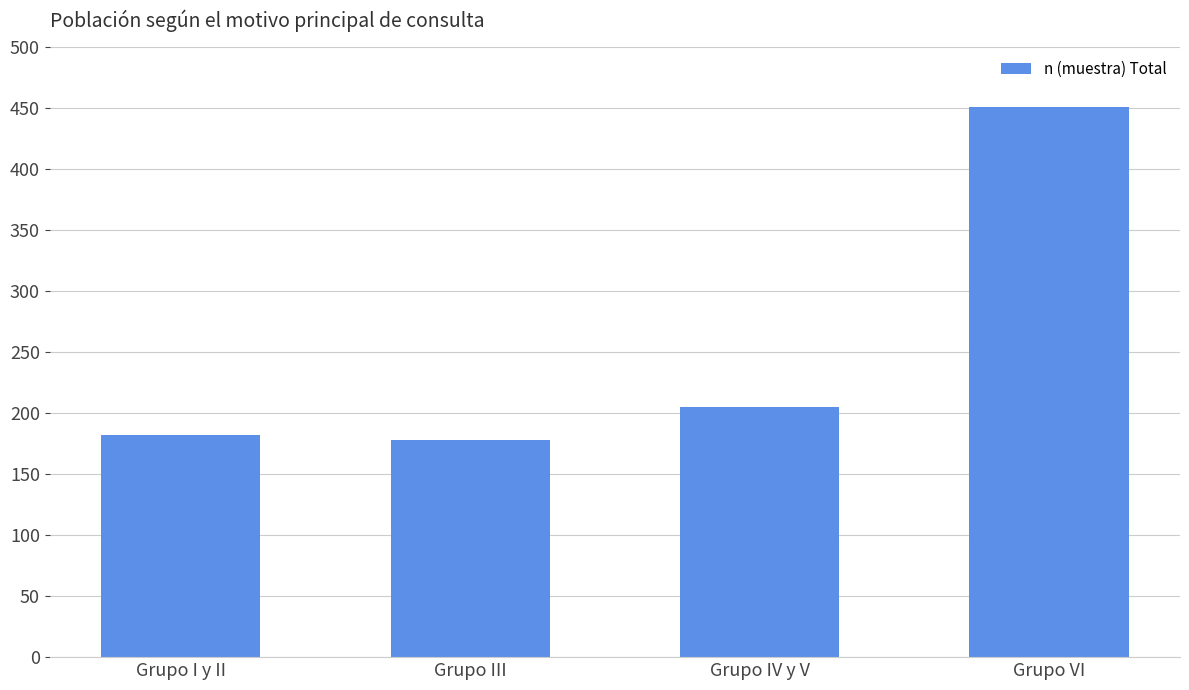

The chart shows a value of 451 at Grupo VI. True or false?

True